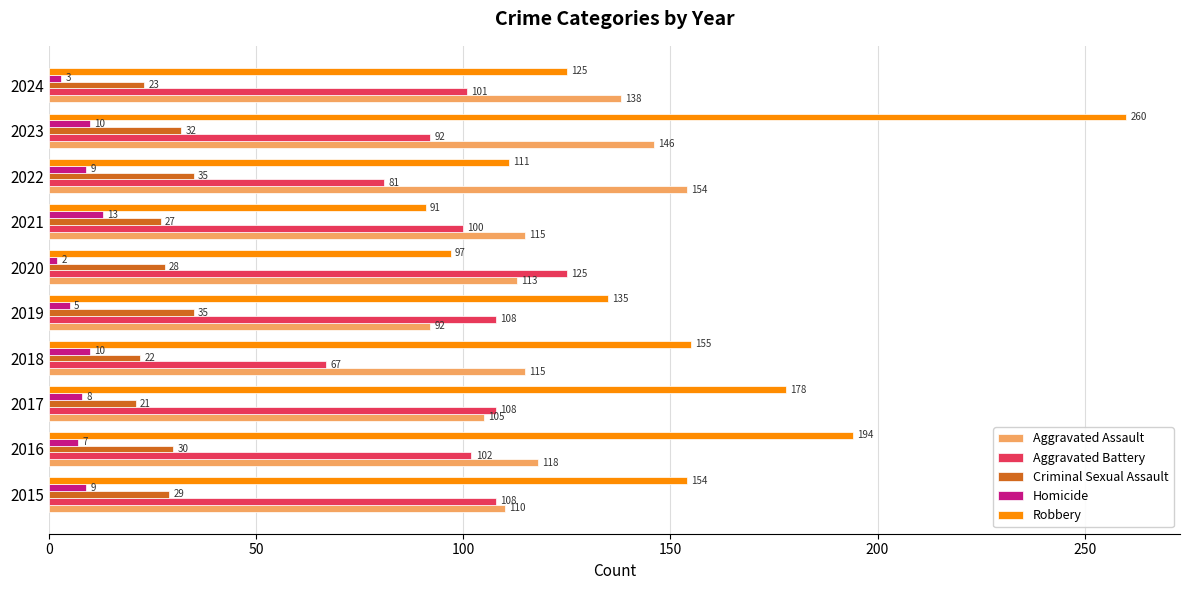

Is the value of Criminal Sexual Assault at 2022 greater than the value of Homicide at 2021?

Yes